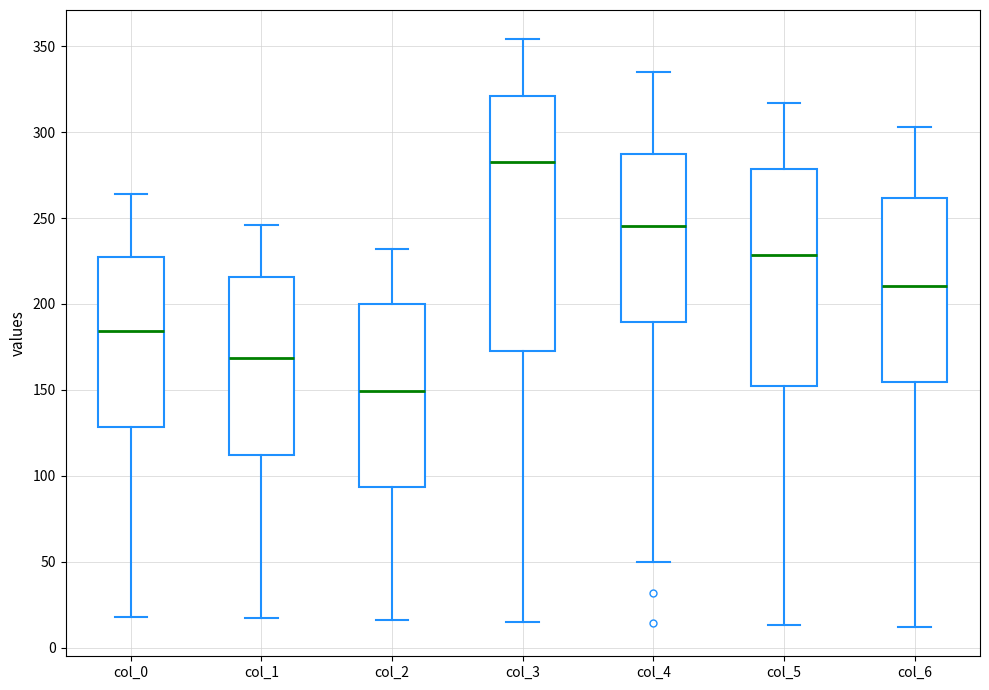

Which box has the lowest median line?

col_2